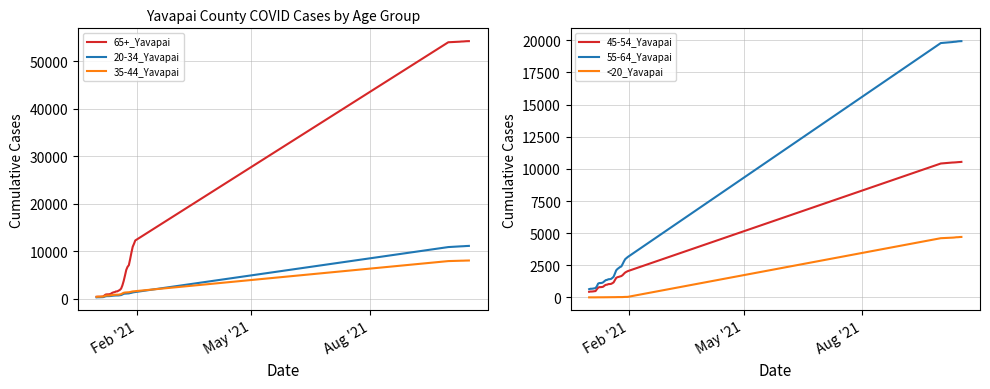

Does the chart have visible grid lines?

Yes